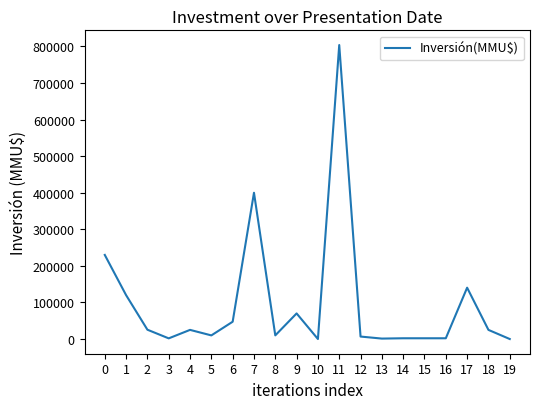

What is the greatest value displayed?

804000